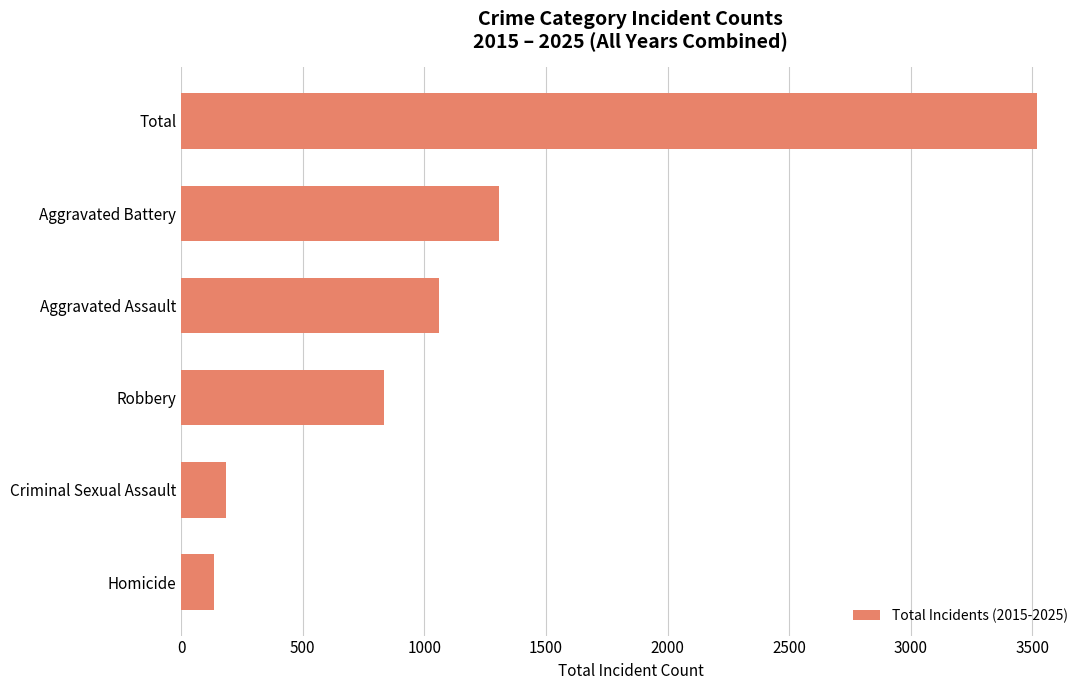

Where is the data nearest to the value 1827?

Aggravated Battery